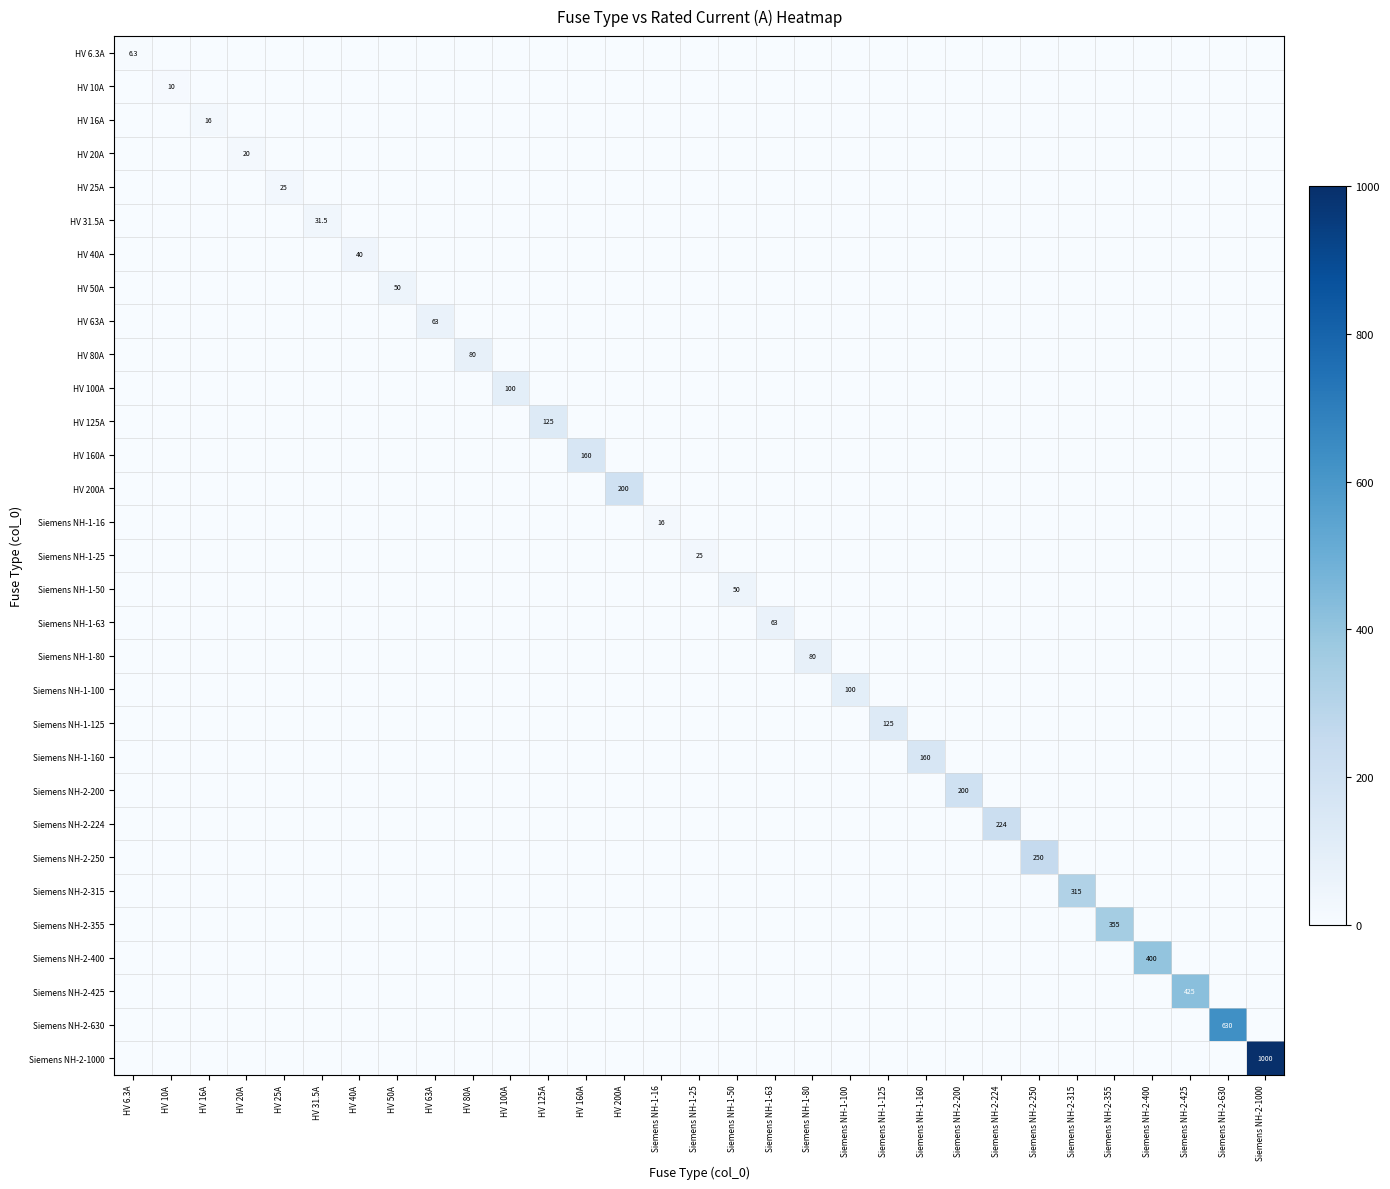

Which has a higher value, Siemens NH-2-224 or HV 16A?

Siemens NH-2-224